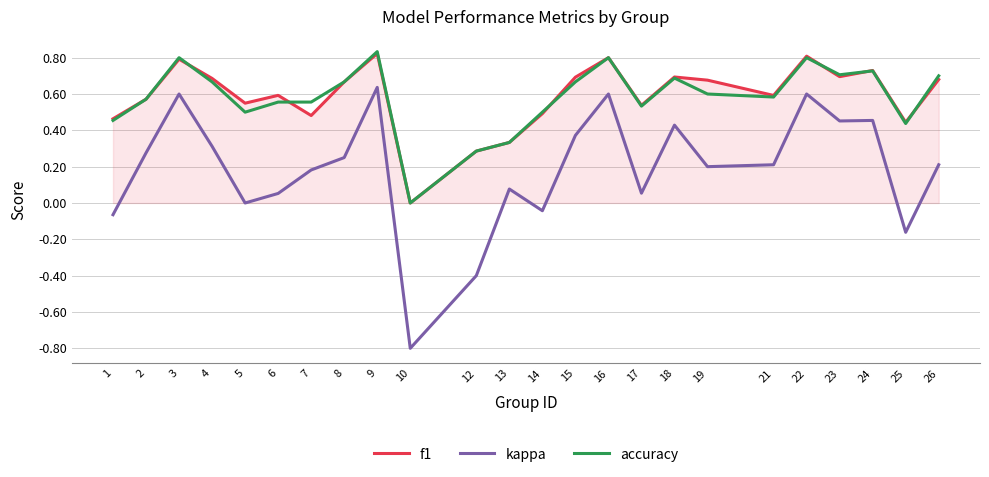

True or false: accuracy has a value of 0.3 at 12.

True